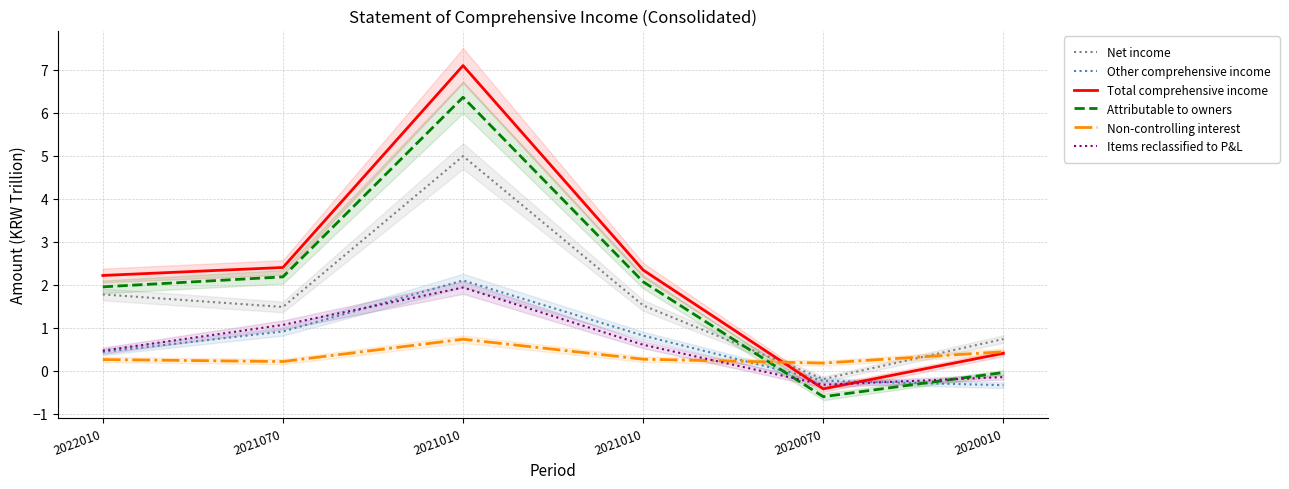

Rank the series at 2021010 from lowest to highest value.

Non-controlling interest, Items reclassified to P&L, Other comprehensive income, Net income, Attributable to owners, Total comprehensive income